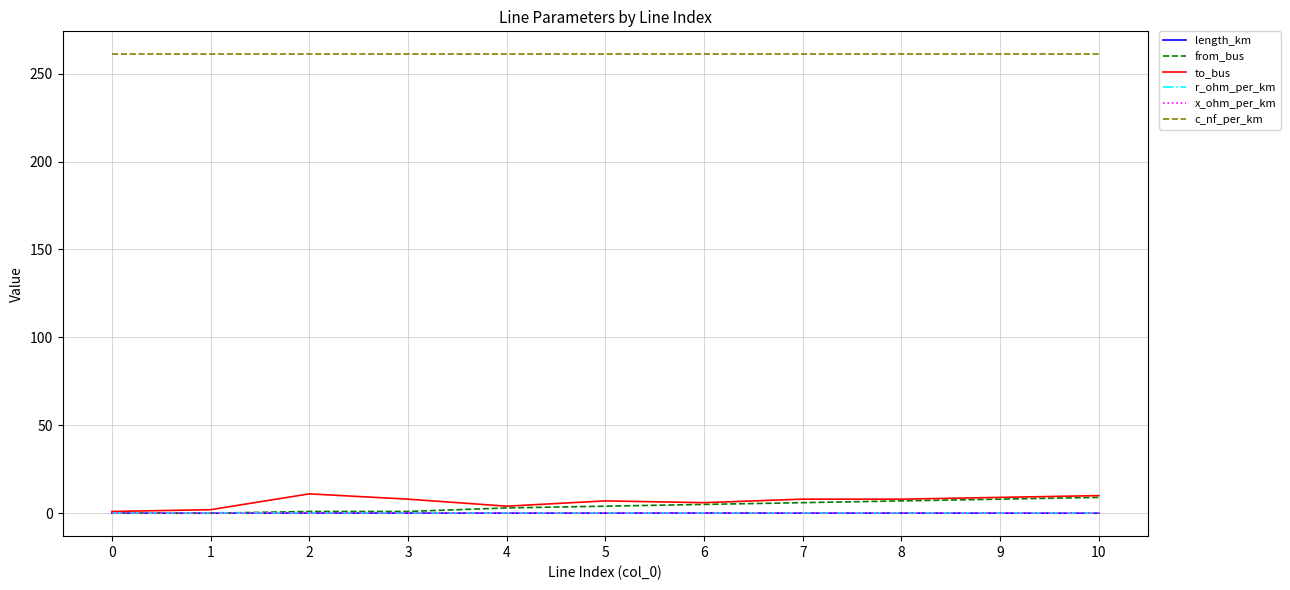

True or false: c_nf_per_km and r_ohm_per_km intersect in this chart.

False